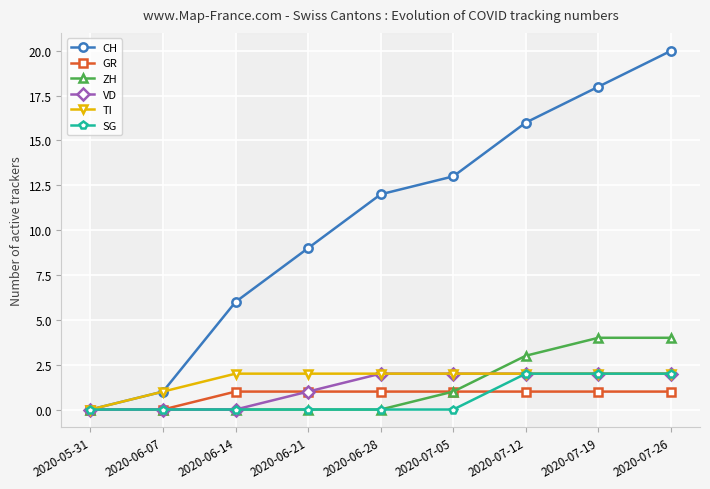

Reading left to right, extract all data points from this chart.

CH: 2020-05-31=0	2020-06-07=1	2020-06-14=6	2020-06-21=9	2020-06-28=12	2020-07-05=13	2020-07-12=16	2020-07-19=18	2020-07-26=20
GR: 2020-05-31=0	2020-06-07=0	2020-06-14=1	2020-06-21=1	2020-06-28=1	2020-07-05=1	2020-07-12=1	2020-07-19=1	2020-07-26=1
ZH: 2020-05-31=0	2020-06-07=0	2020-06-14=0	2020-06-21=0	2020-06-28=0	2020-07-05=1	2020-07-12=3	2020-07-19=4	2020-07-26=4
VD: 2020-05-31=0	2020-06-07=0	2020-06-14=0	2020-06-21=1	2020-06-28=2	2020-07-05=2	2020-07-12=2	2020-07-19=2	2020-07-26=2
TI: 2020-05-31=0	2020-06-07=1	2020-06-14=2	2020-06-21=2	2020-06-28=2	2020-07-05=2	2020-07-12=2	2020-07-19=2	2020-07-26=2
SG: 2020-05-31=0	2020-06-07=0	2020-06-14=0	2020-06-21=0	2020-06-28=0	2020-07-05=0	2020-07-12=2	2020-07-19=2	2020-07-26=2